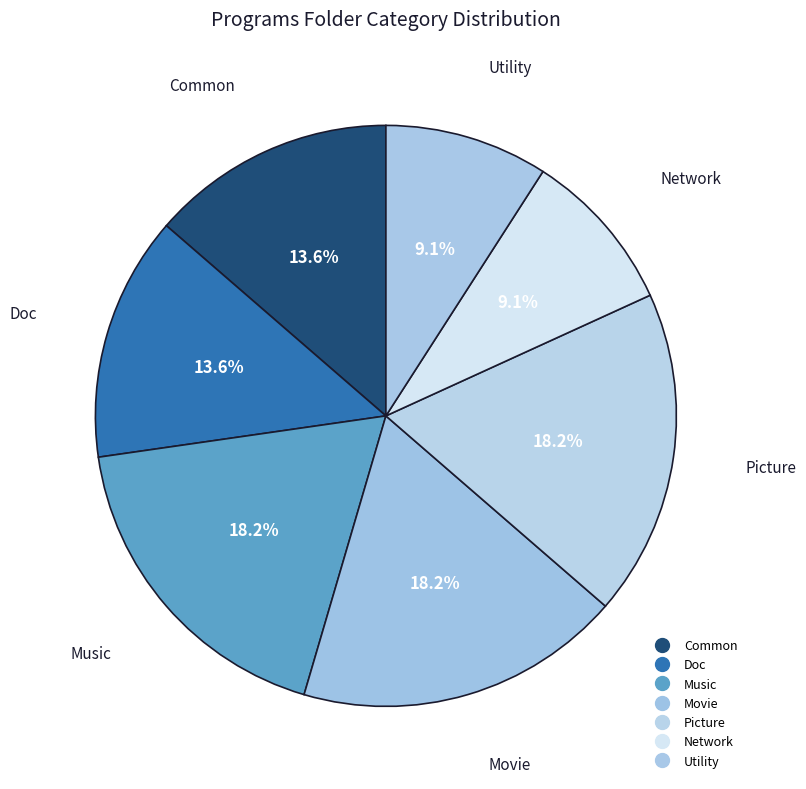

Does any single category account for the majority?

No